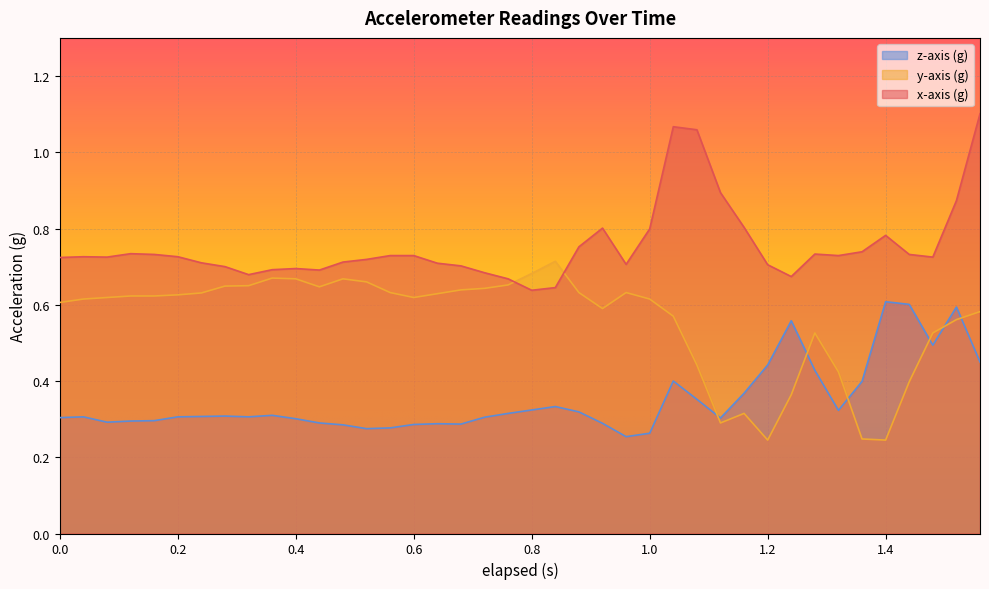

What is the highest value of the y-axis (g) series?

0.7